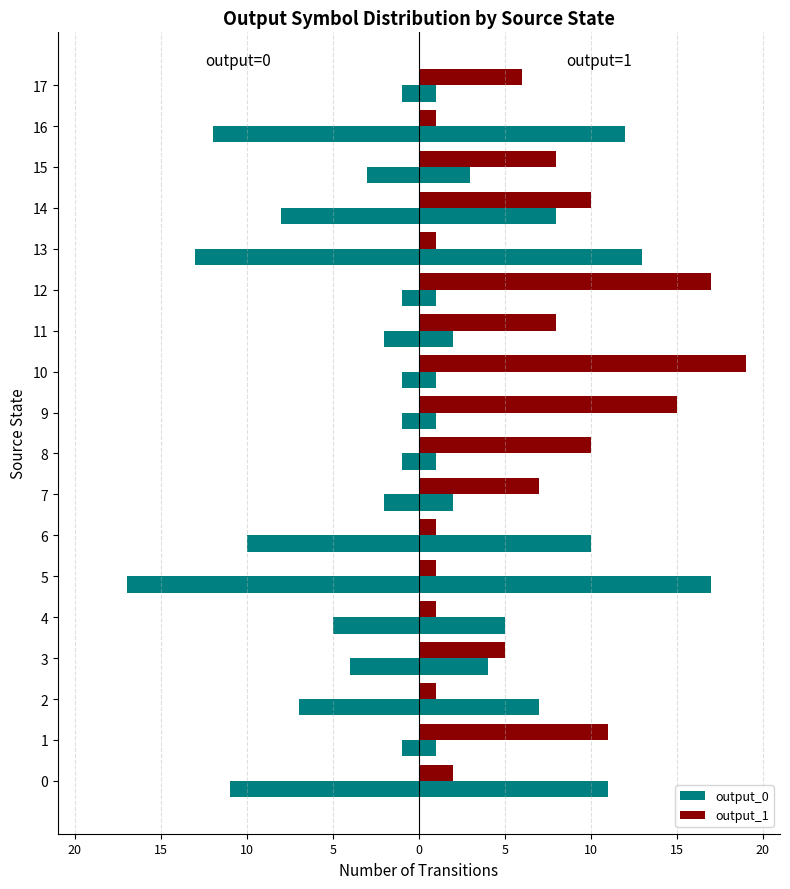

What is the value of the output_1 bar at the 17th from the left?

1